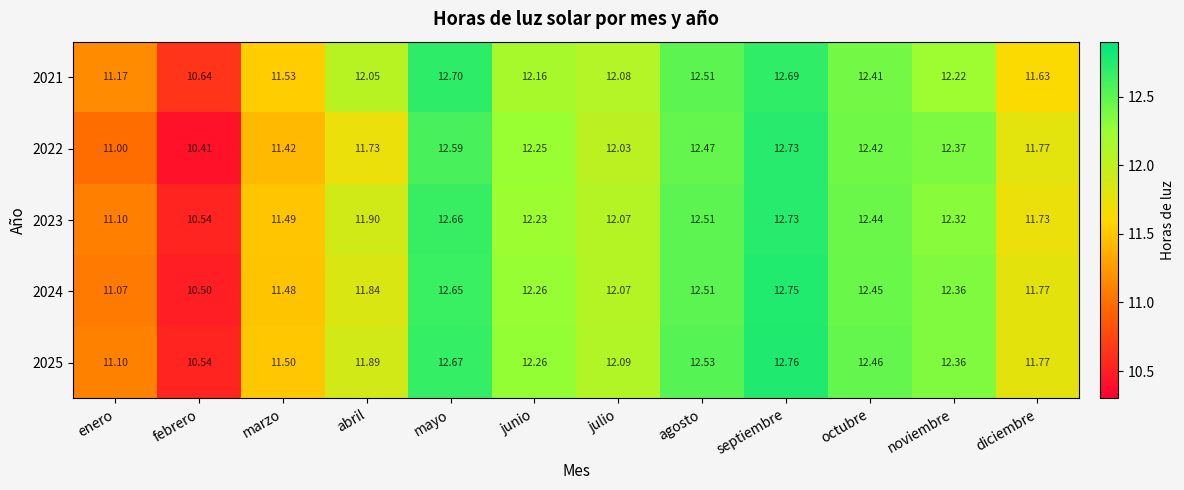

At which category is the sum across all series the highest?

septiembre